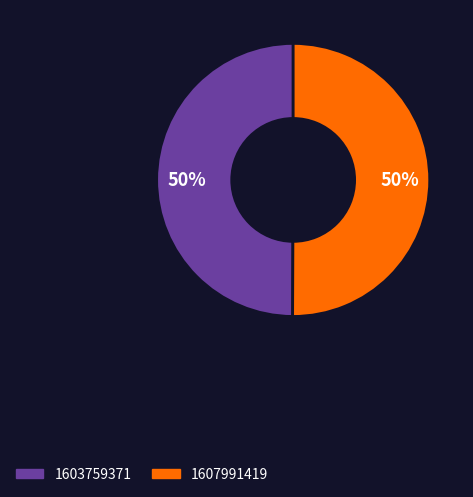

Is it true that 1603759371 is 50% of the pie?

True